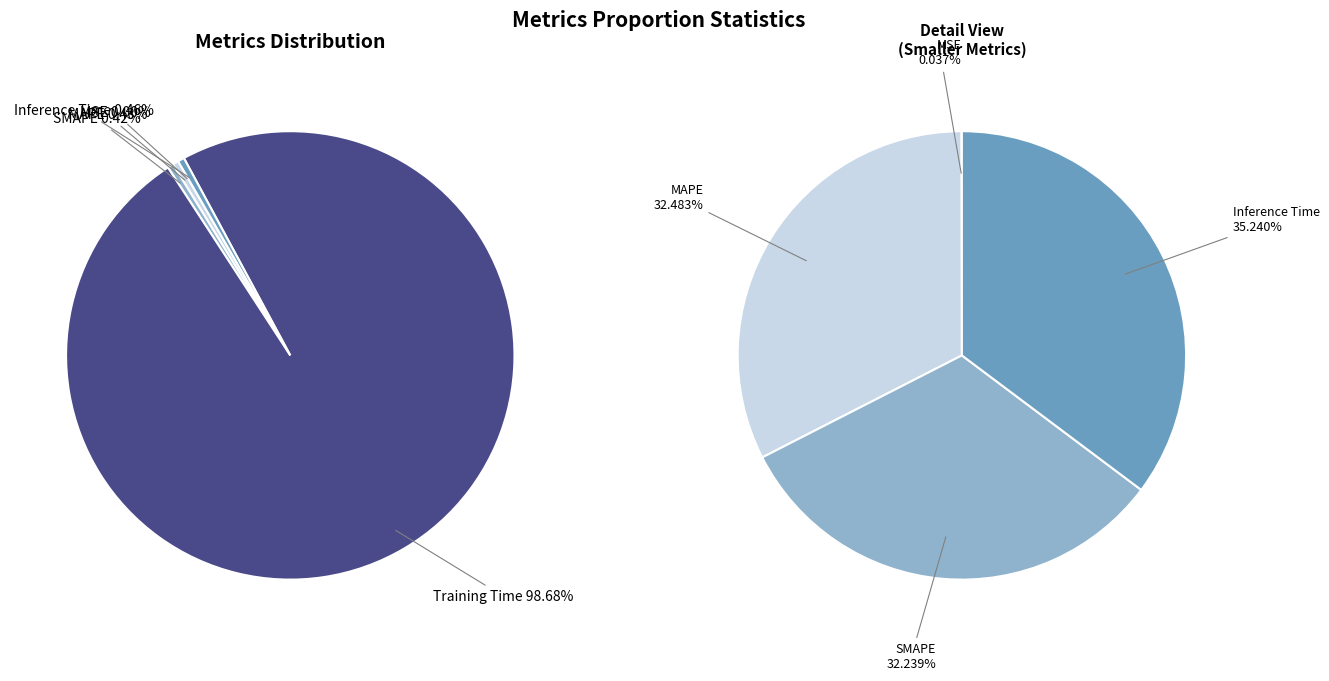

What is the largest slice in the pie chart?

Training Time